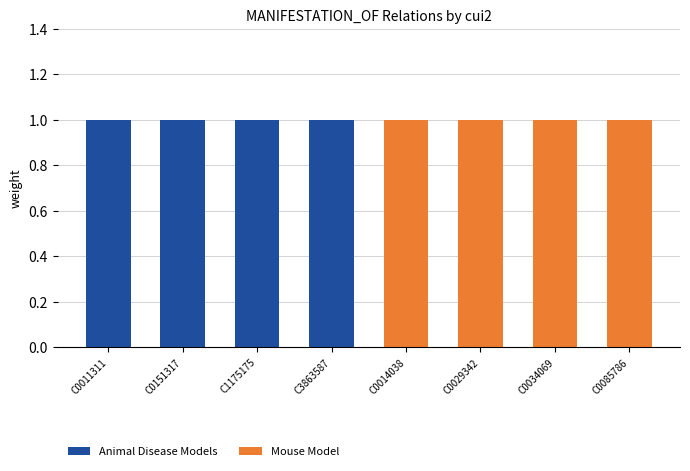

True or false: Animal Disease Models has a value of 0 at C0029342.

True